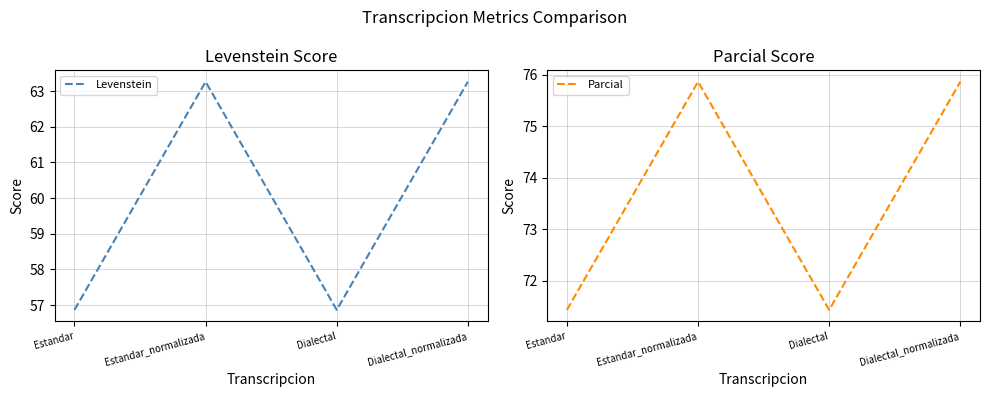

The Levenstein series shows 97.3 at Estandar_normalizada. True or false?

False